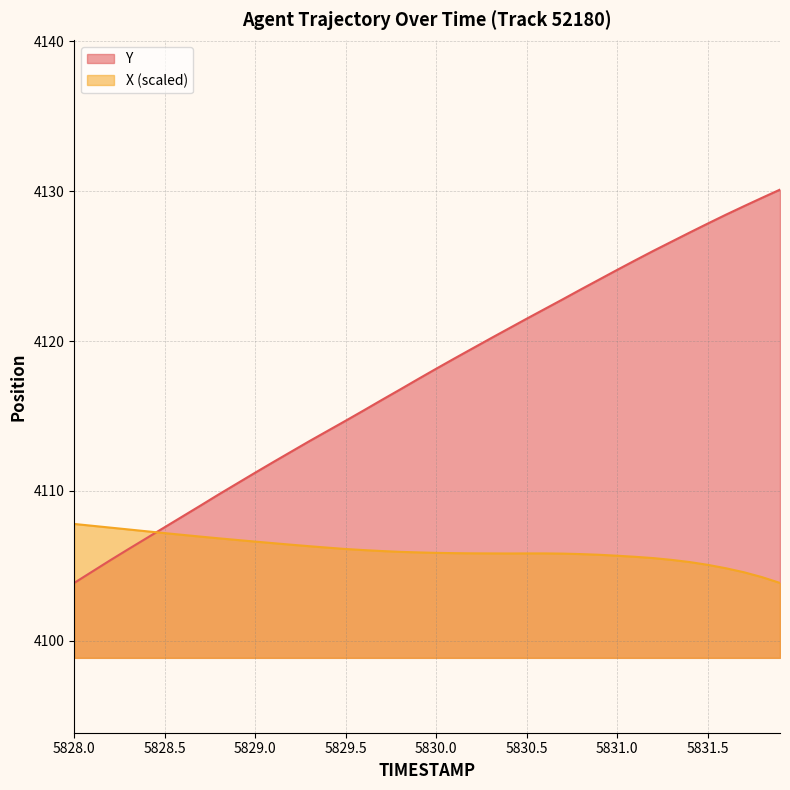

True or false: X has a value of 4106.6 at 5829.0.

True